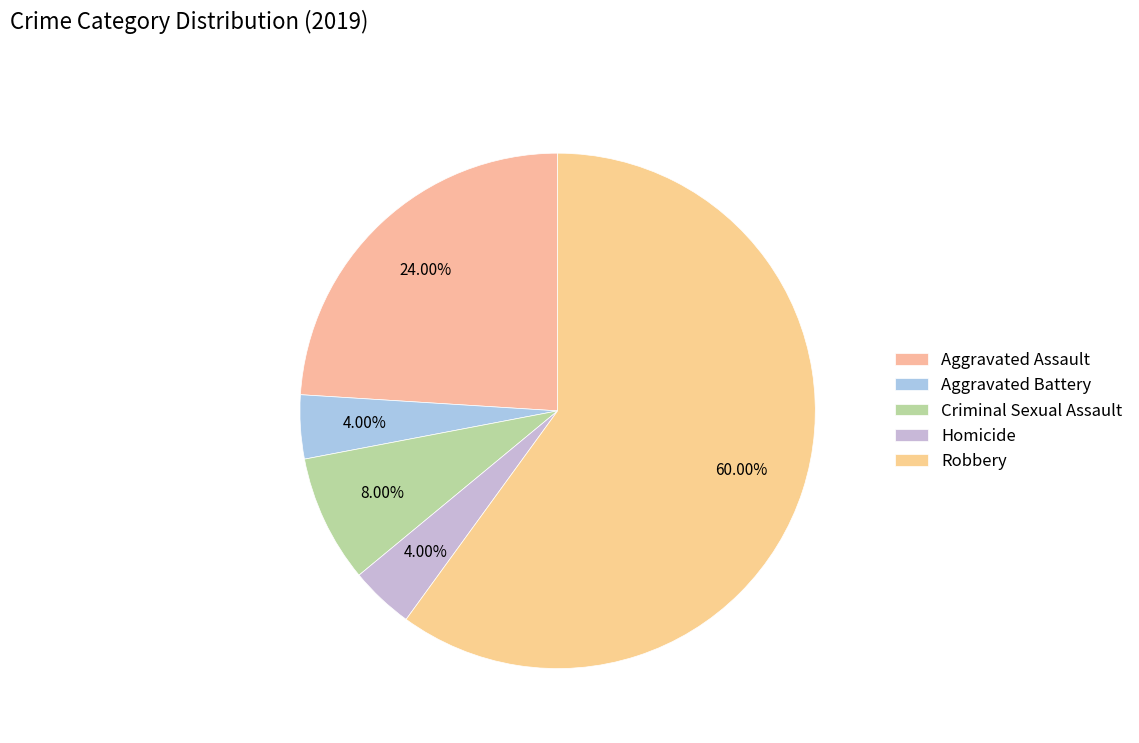

What percentage do Criminal Sexual Assault and Aggravated Battery together represent?

12.0%